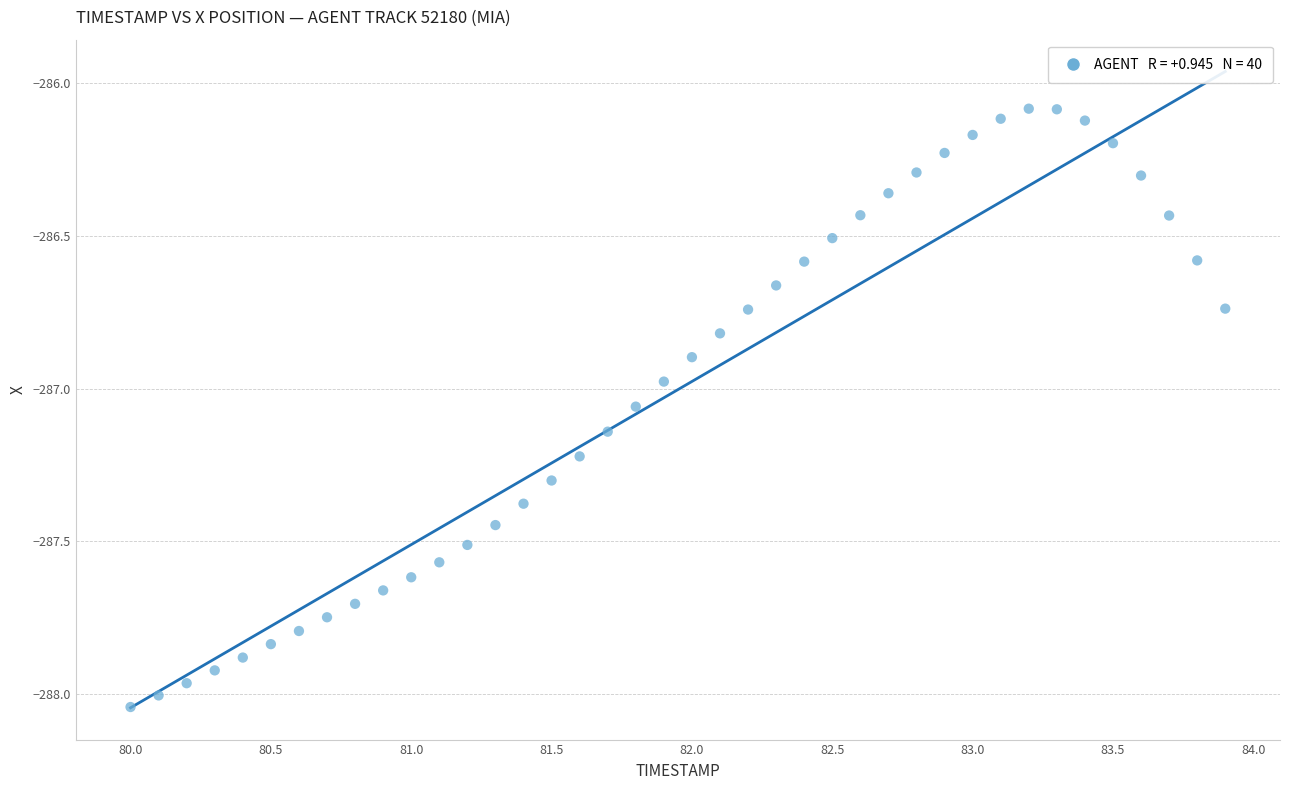

What is the range of X values (max minus min)?

3.9